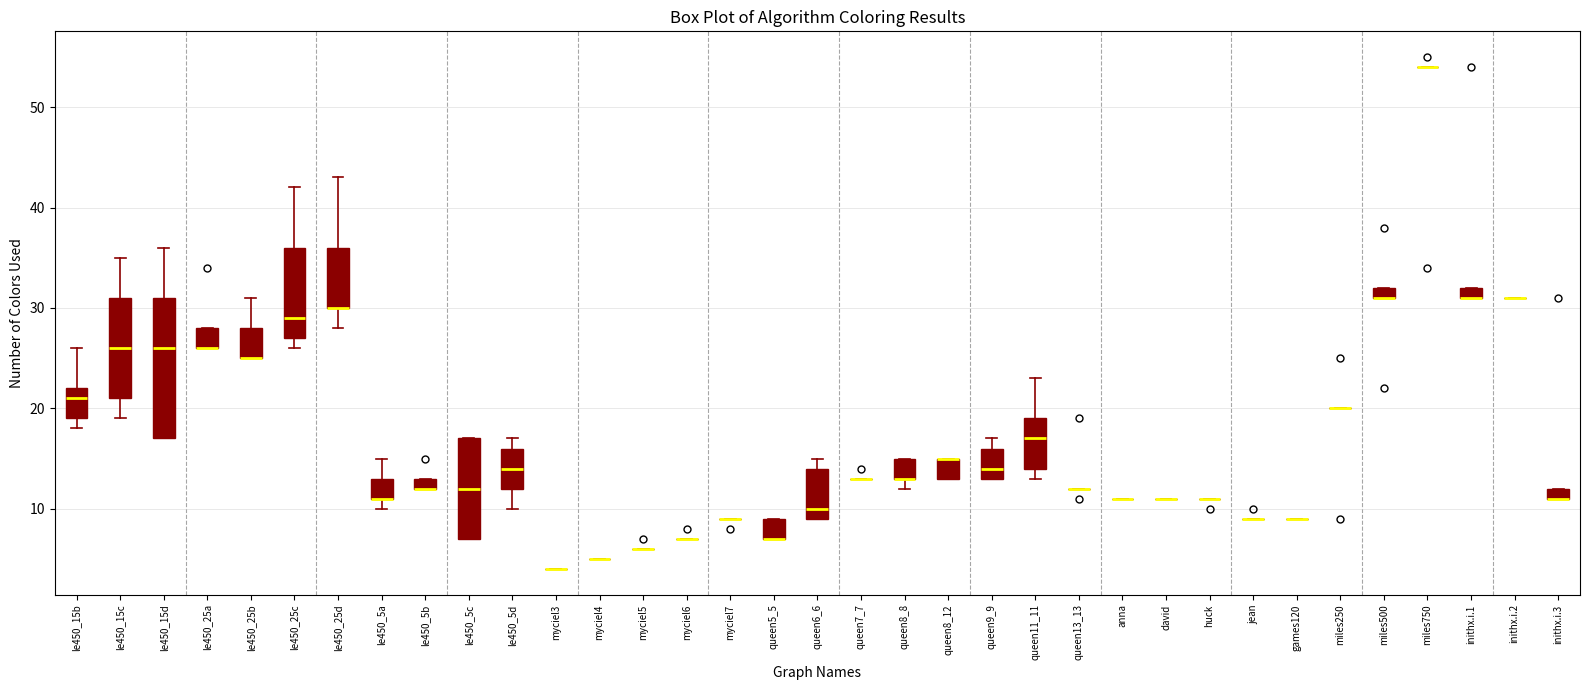

Where is the upper edge of the box for queen8_12 on the y-axis? The values are not printed on the chart, so give them approximately, as read against the axis.

15